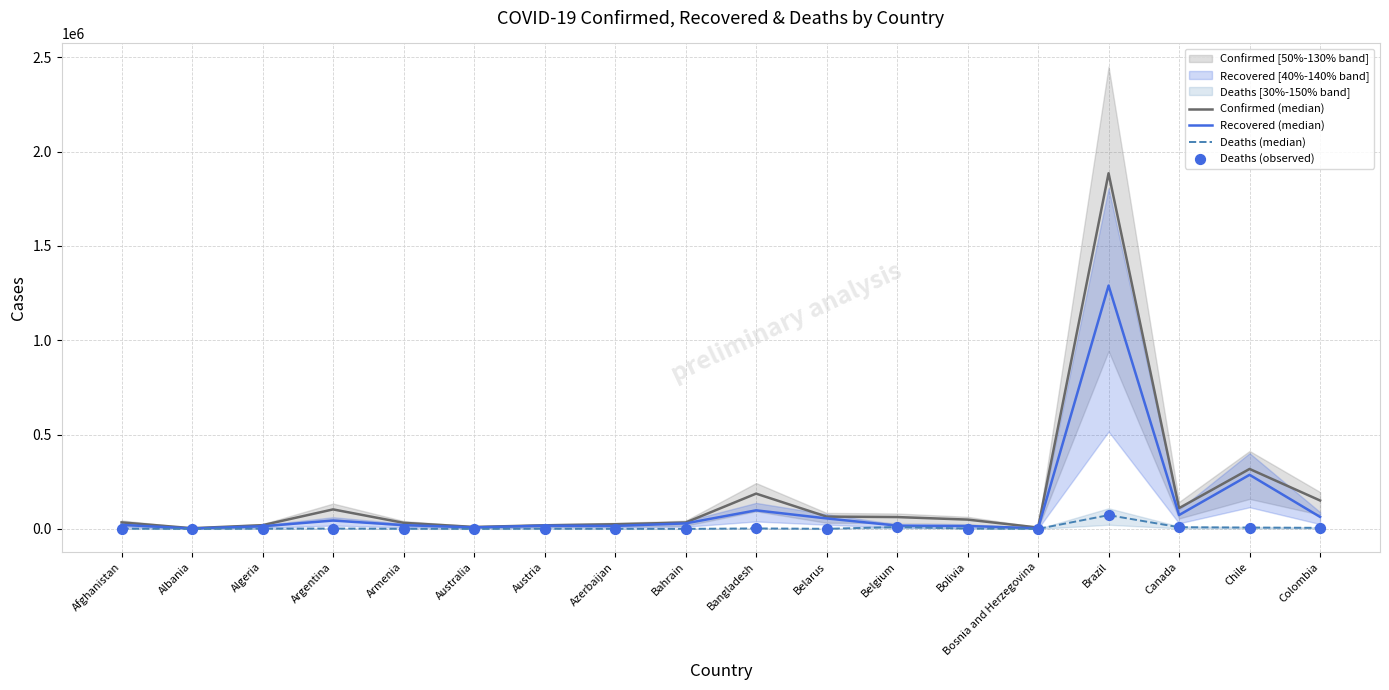

Which series contains the highest Y value?

Confirmed (median)